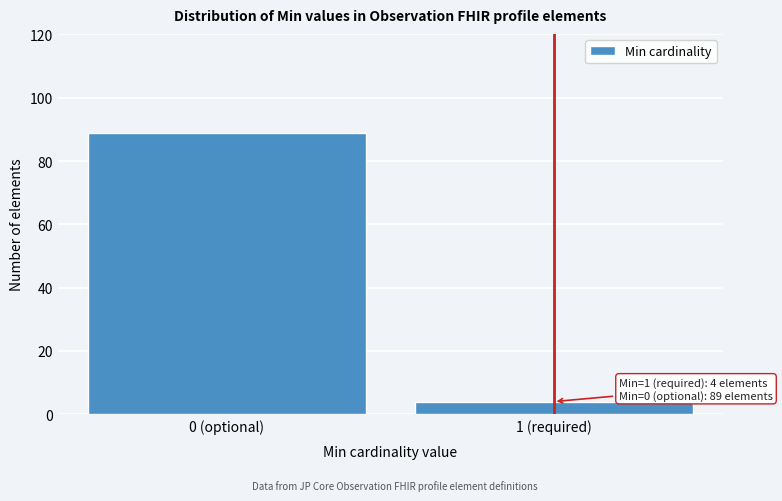

Reading left to right, list all the values displayed in this chart.

0 (optional)=89	1 (required)=4